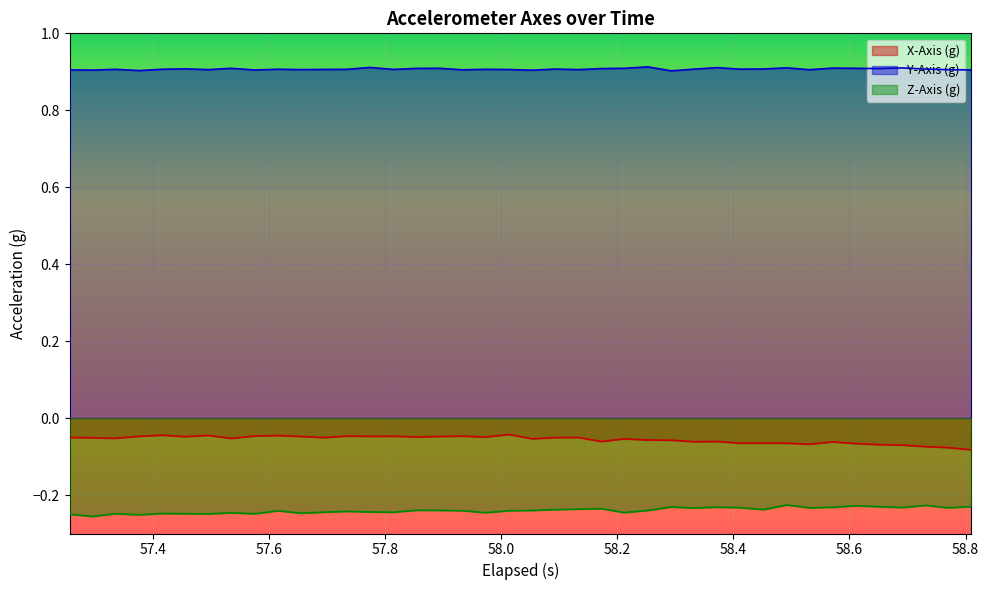

Which series has the largest total across all categories?

Y-Axis (g)